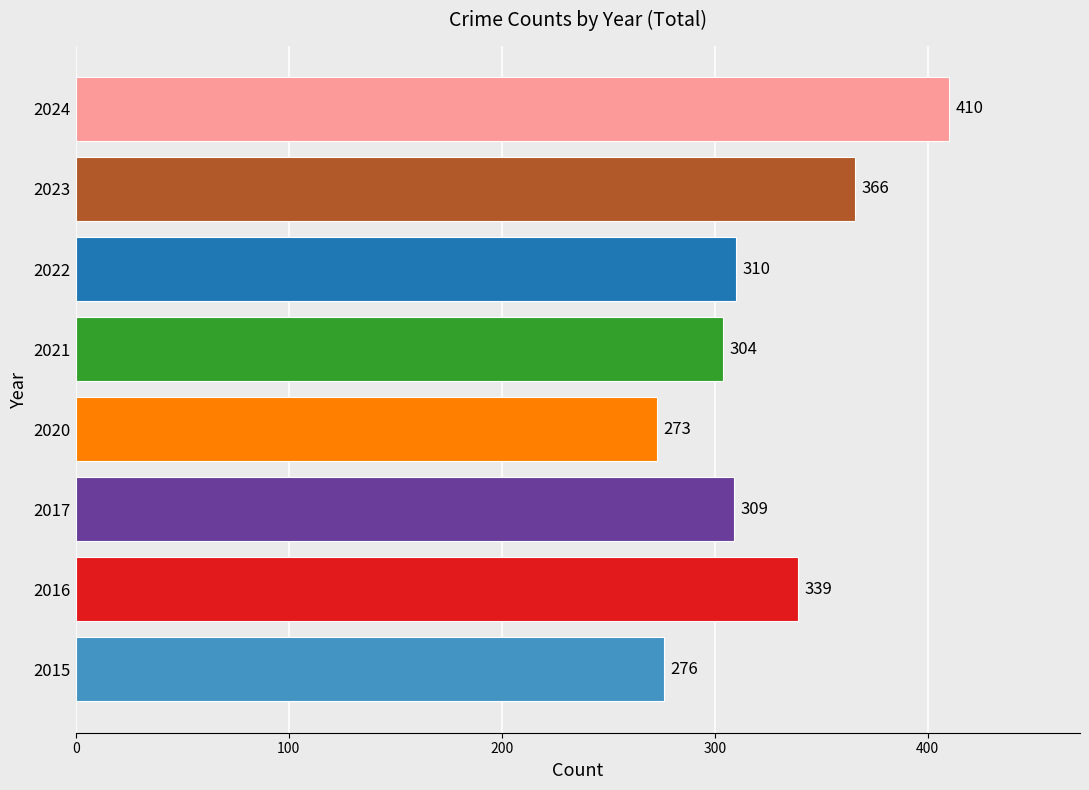

Where is the data nearest to the value 341?

2016